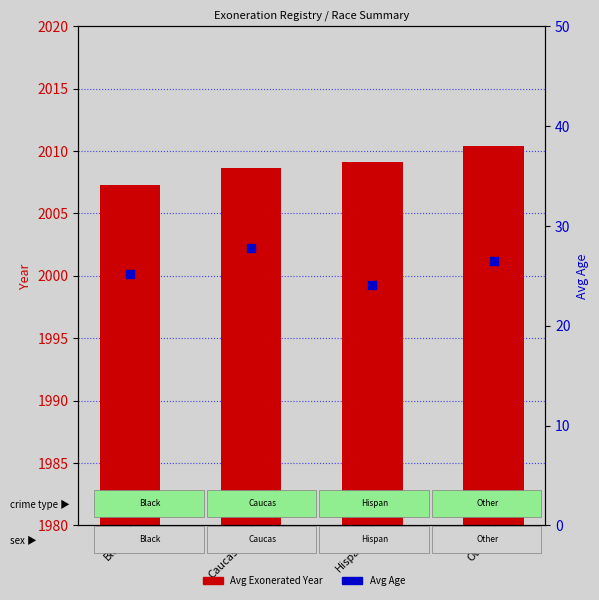

Which series contains the highest Y value?

Avg Exonerated Year